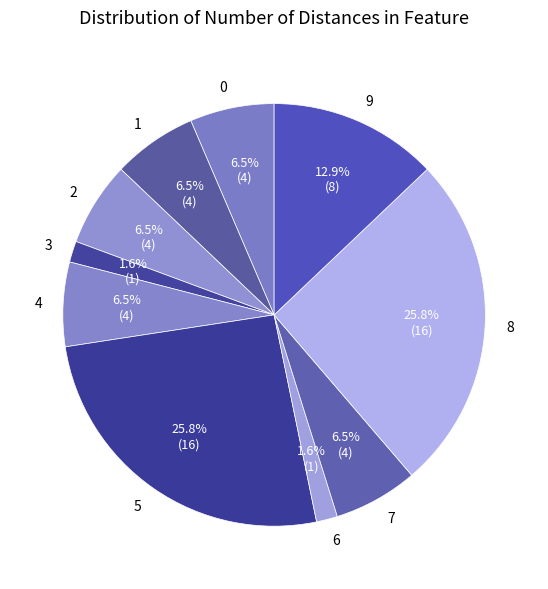

Do 3 and 2 together represent more than half of the pie?

No